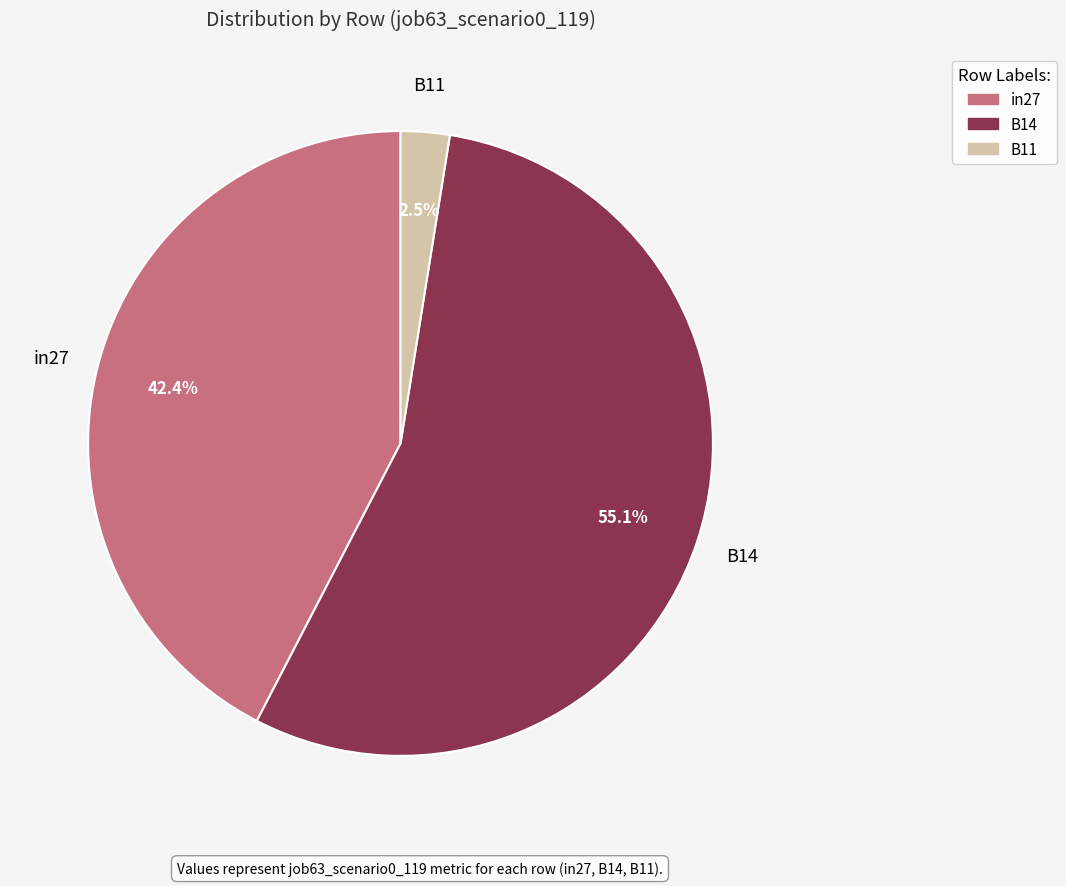

Is it true that in27 is 42% of the pie?

True